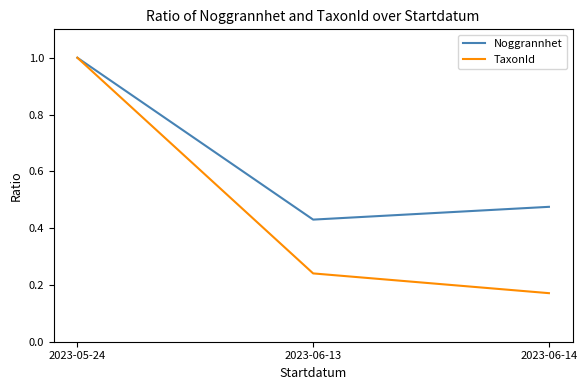

The Noggrannhet series shows 0.4 at 2023-05-24. True or false?

False